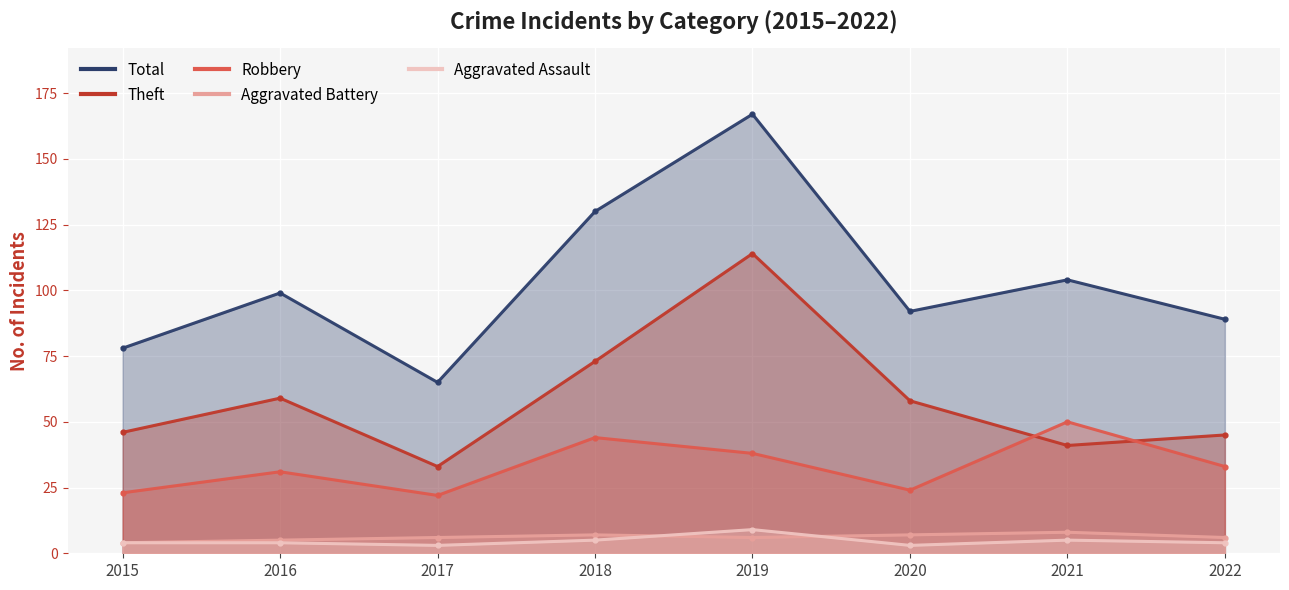

At which category does Total reach its first local peak?

2016